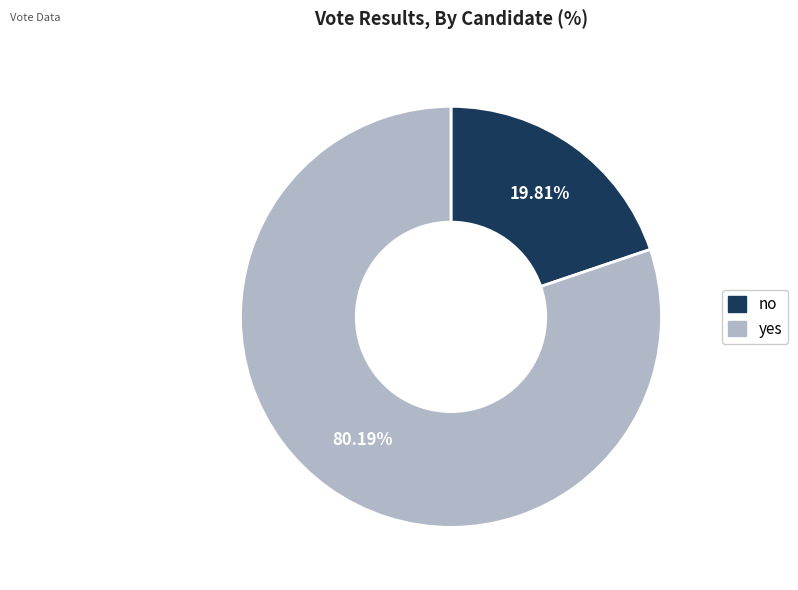

Is there a majority slice in this chart?

Yes